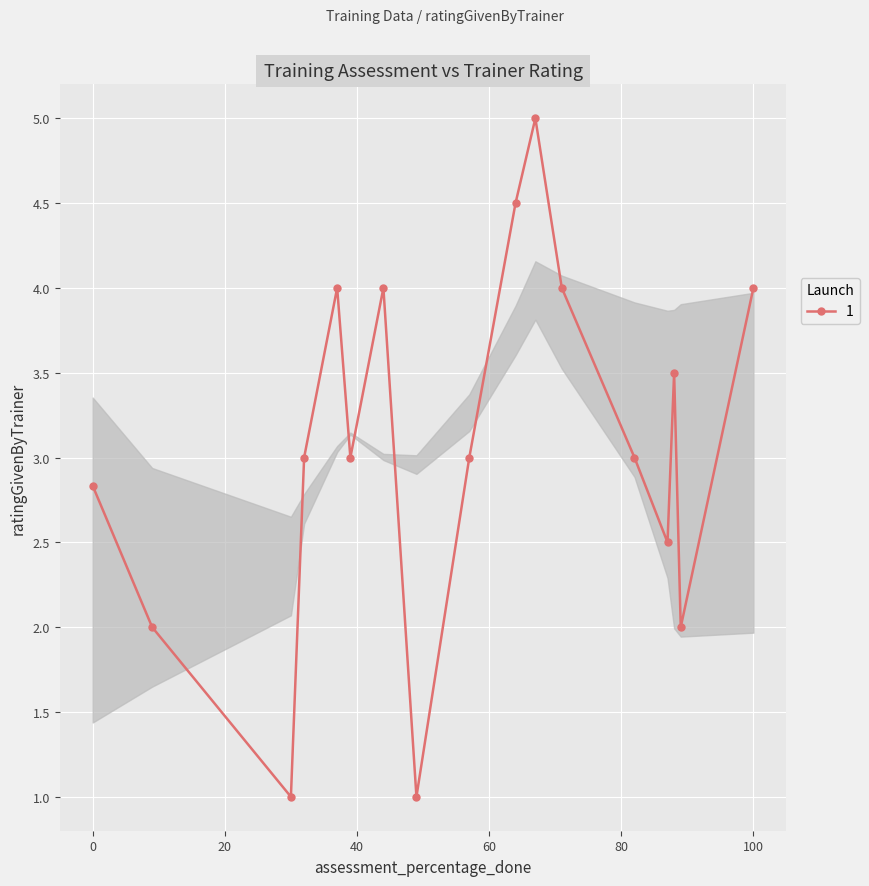

Reading left to right, list all the values displayed in this chart.

2.8	2.0	1.0	3.0	4.0	3.0	4.0	1.0	3.0	4.5	5.0	4.0	3.0	2.5	3.5	2.0	4.0